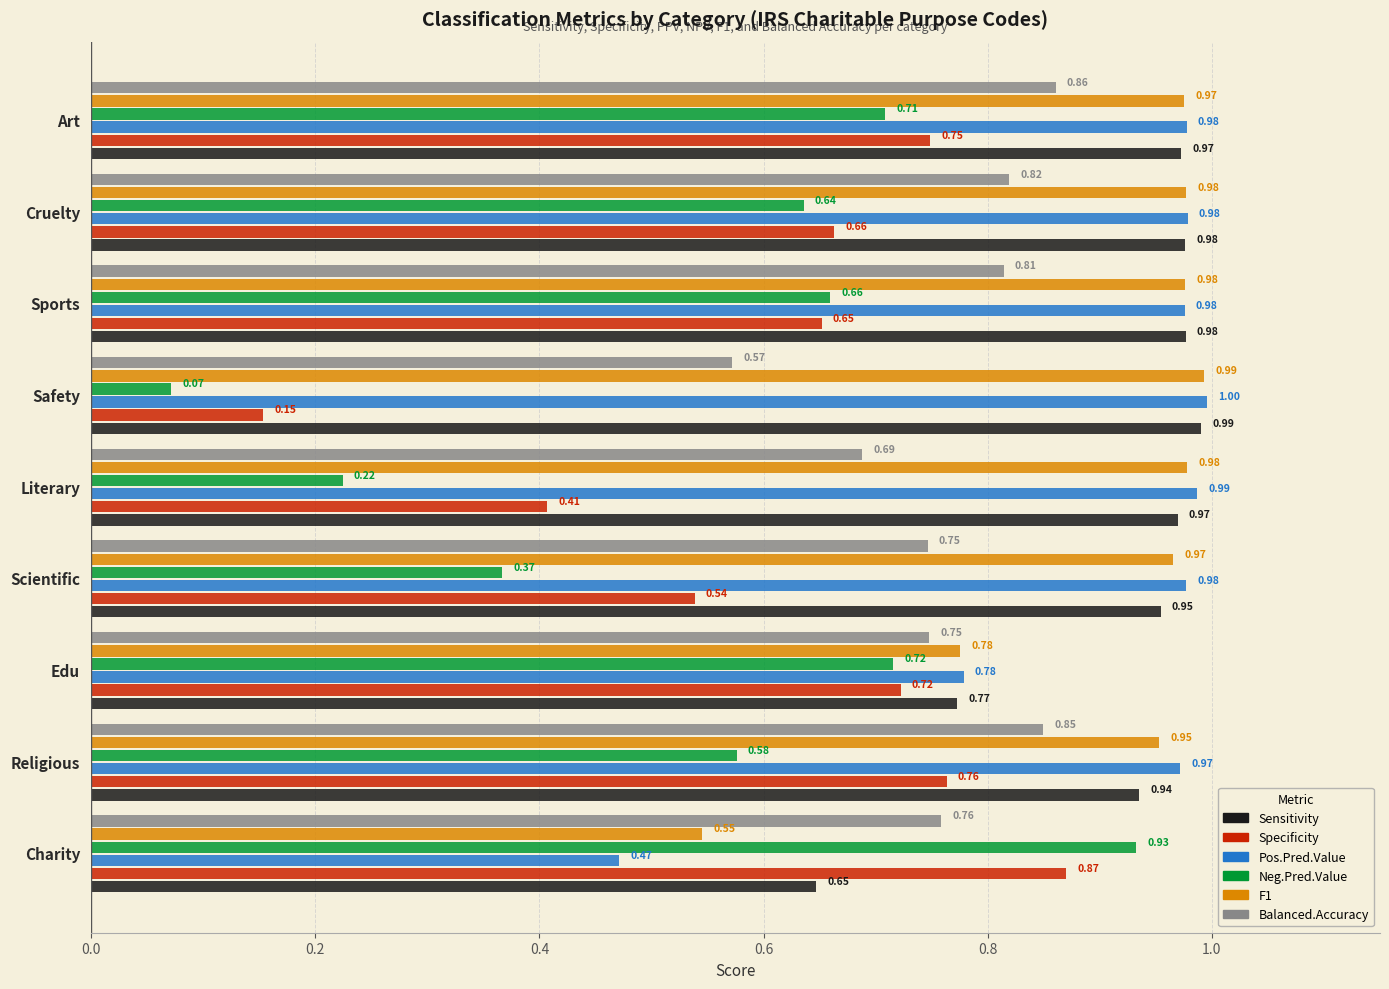

Which label corresponds to the largest value in the chart?

Safety